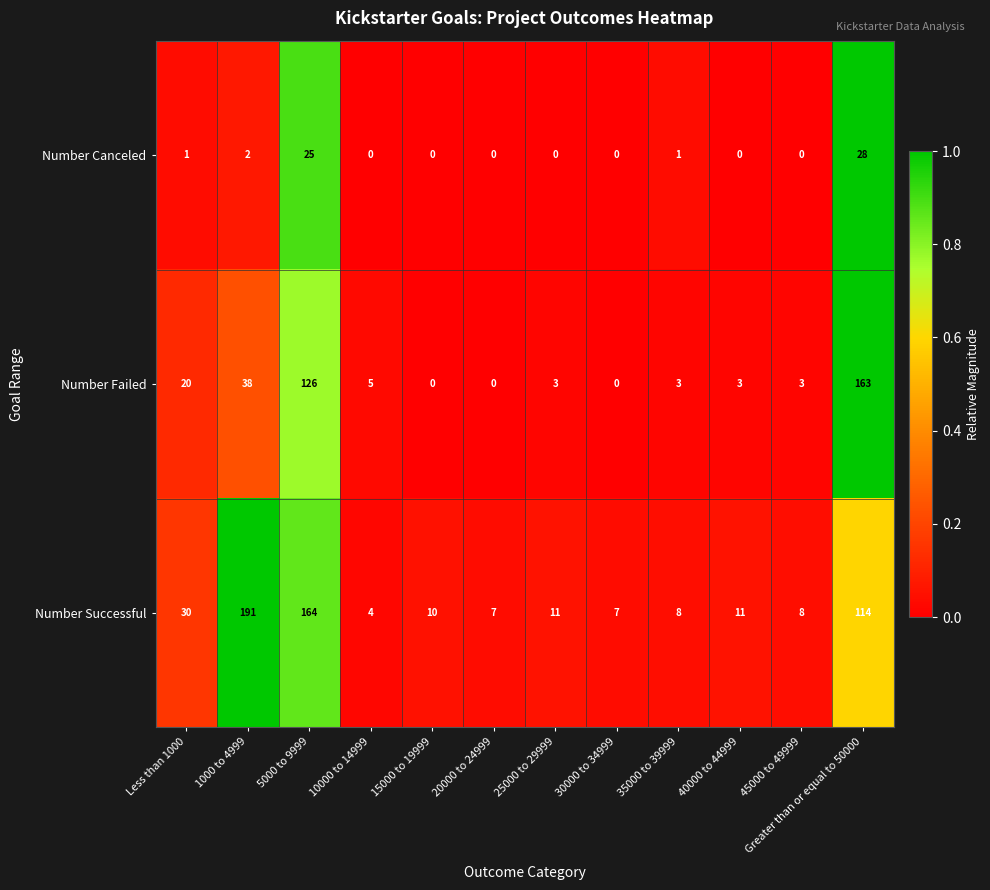

Where does the Number Successful series first go above 11?

Less than 1000